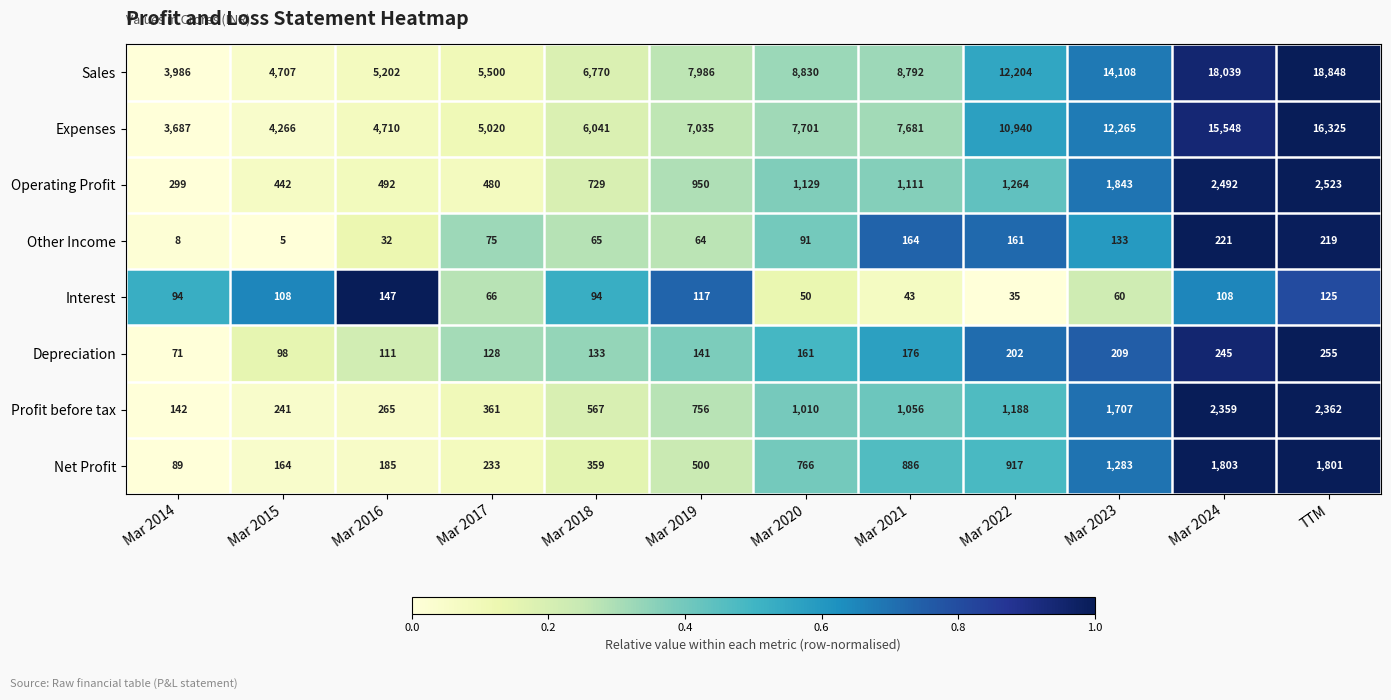

What is the difference between the maximum and minimum values in the Other Income series?

216